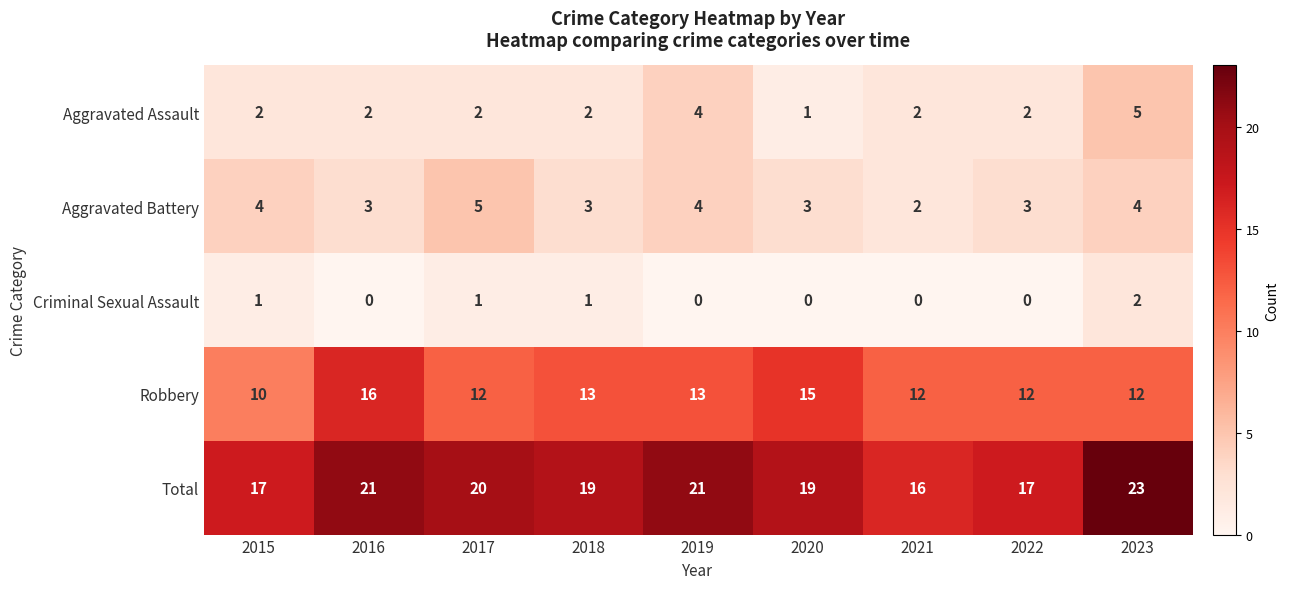

Which series has the largest total across all categories?

Total